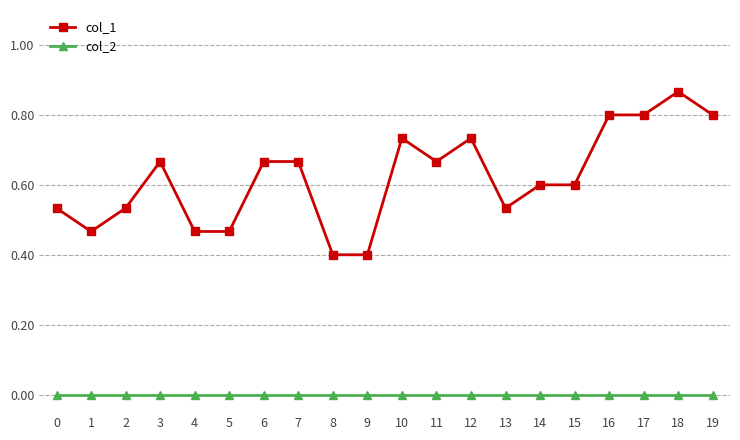

Does the chart have visible grid lines?

Yes